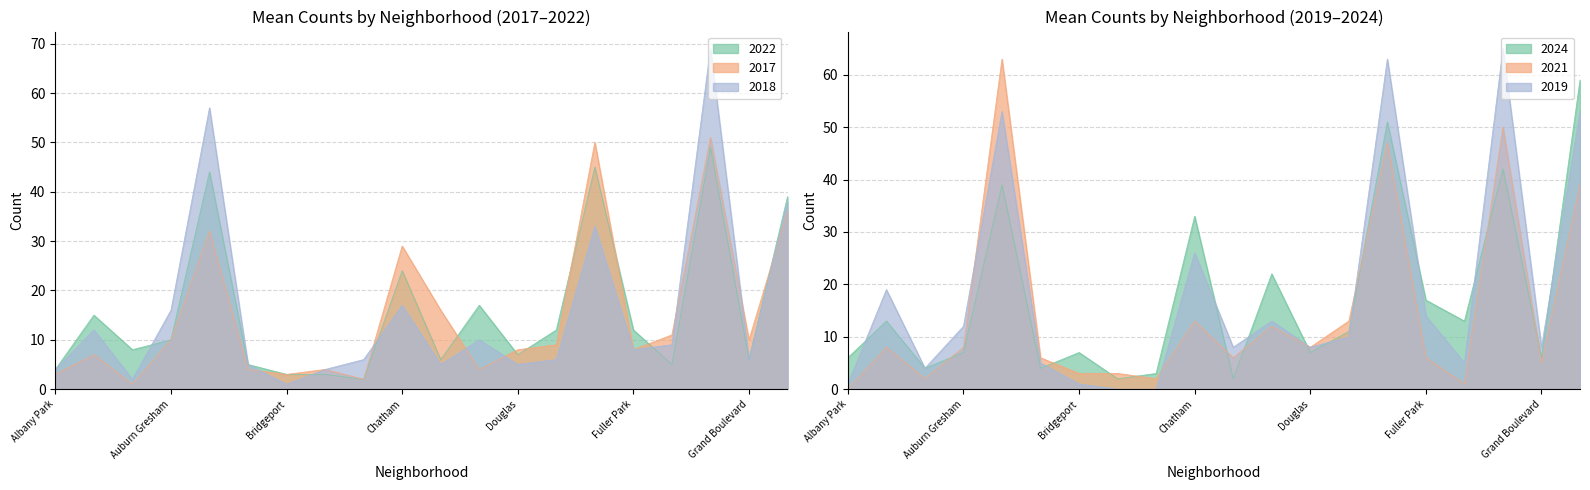

At which label does 2022 first exceed 10?

Armour Square